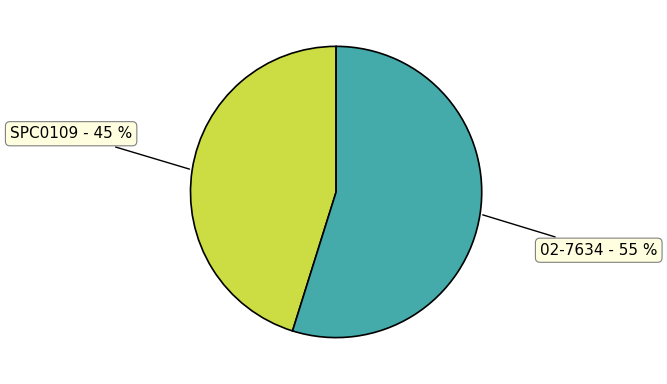

Does any single category account for the majority?

Yes